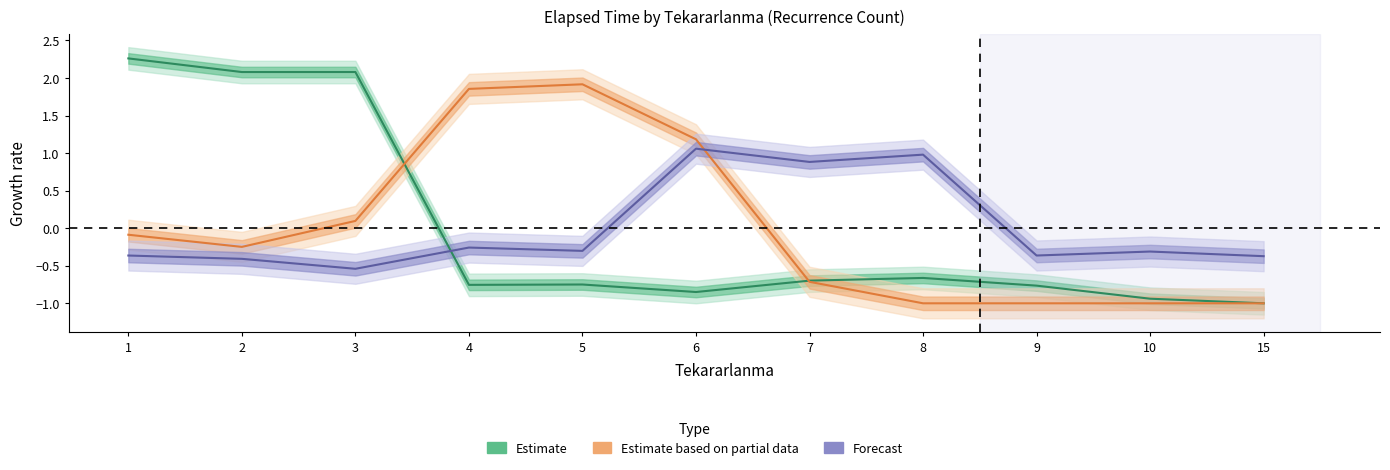

In Estimate, how many points are lower than both neighbors (excluding endpoints)?

3